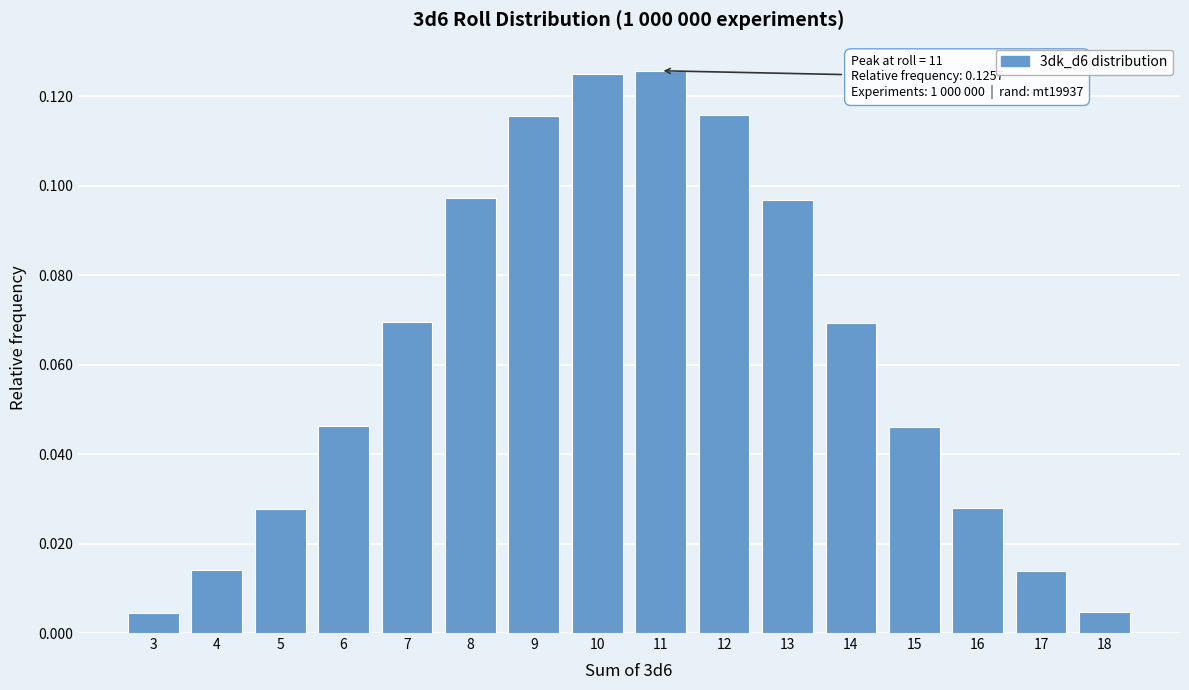

Between 12 and 3, which is larger?

12